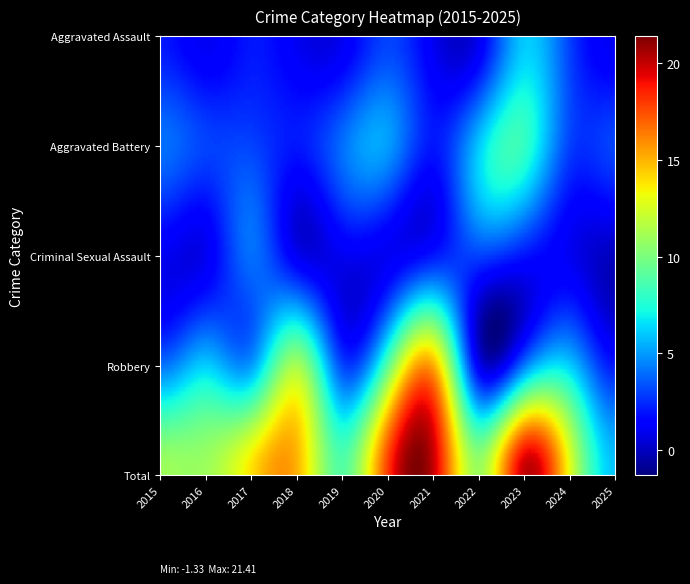

What is the total value across all series at 2015?

22